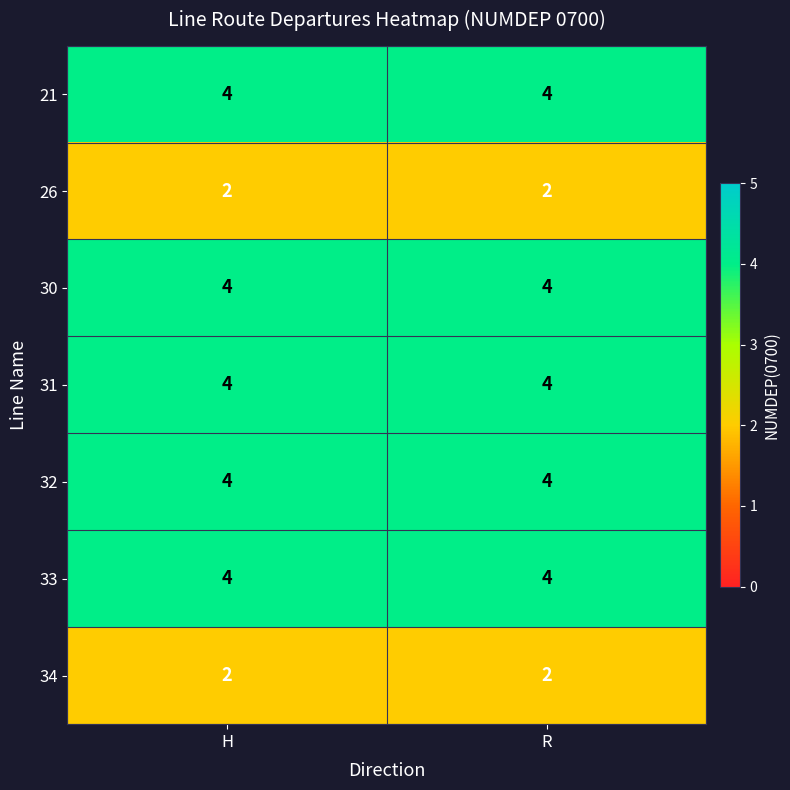

What is the sum of all 31 values?

8